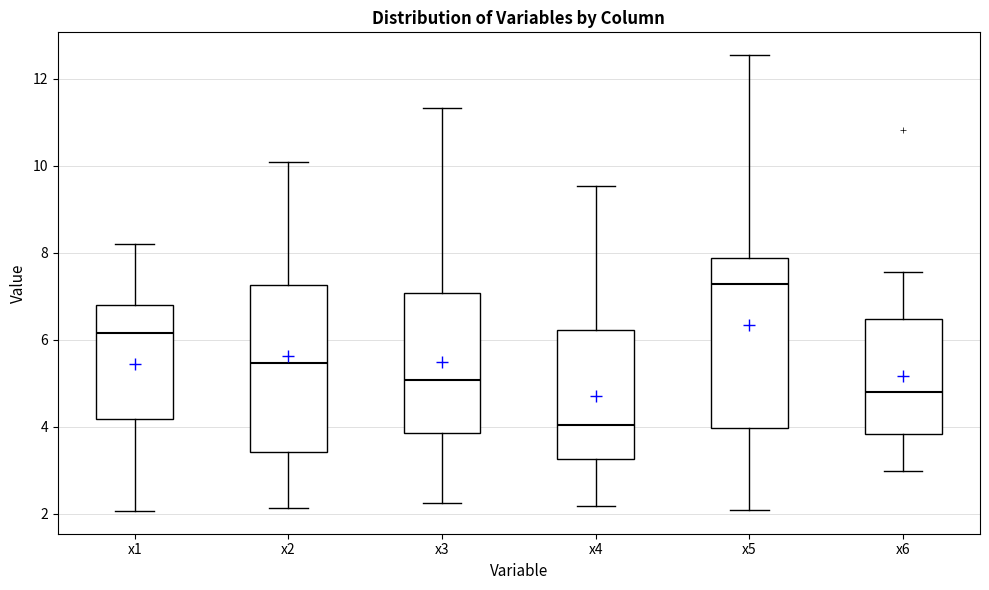

Which box's median line is the lowest?

x4